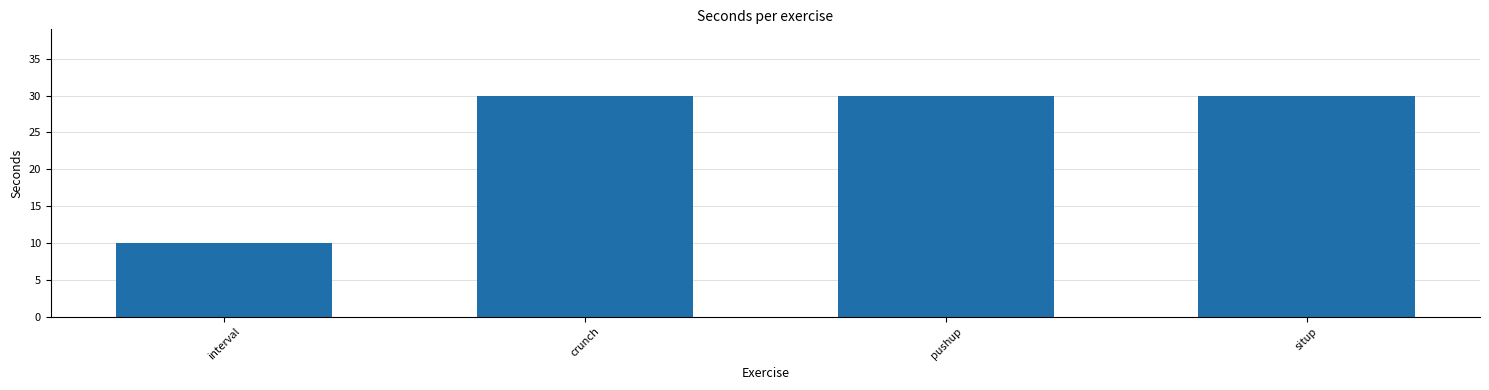

Approximately how many times larger is the value at interval compared to situp?

0.3